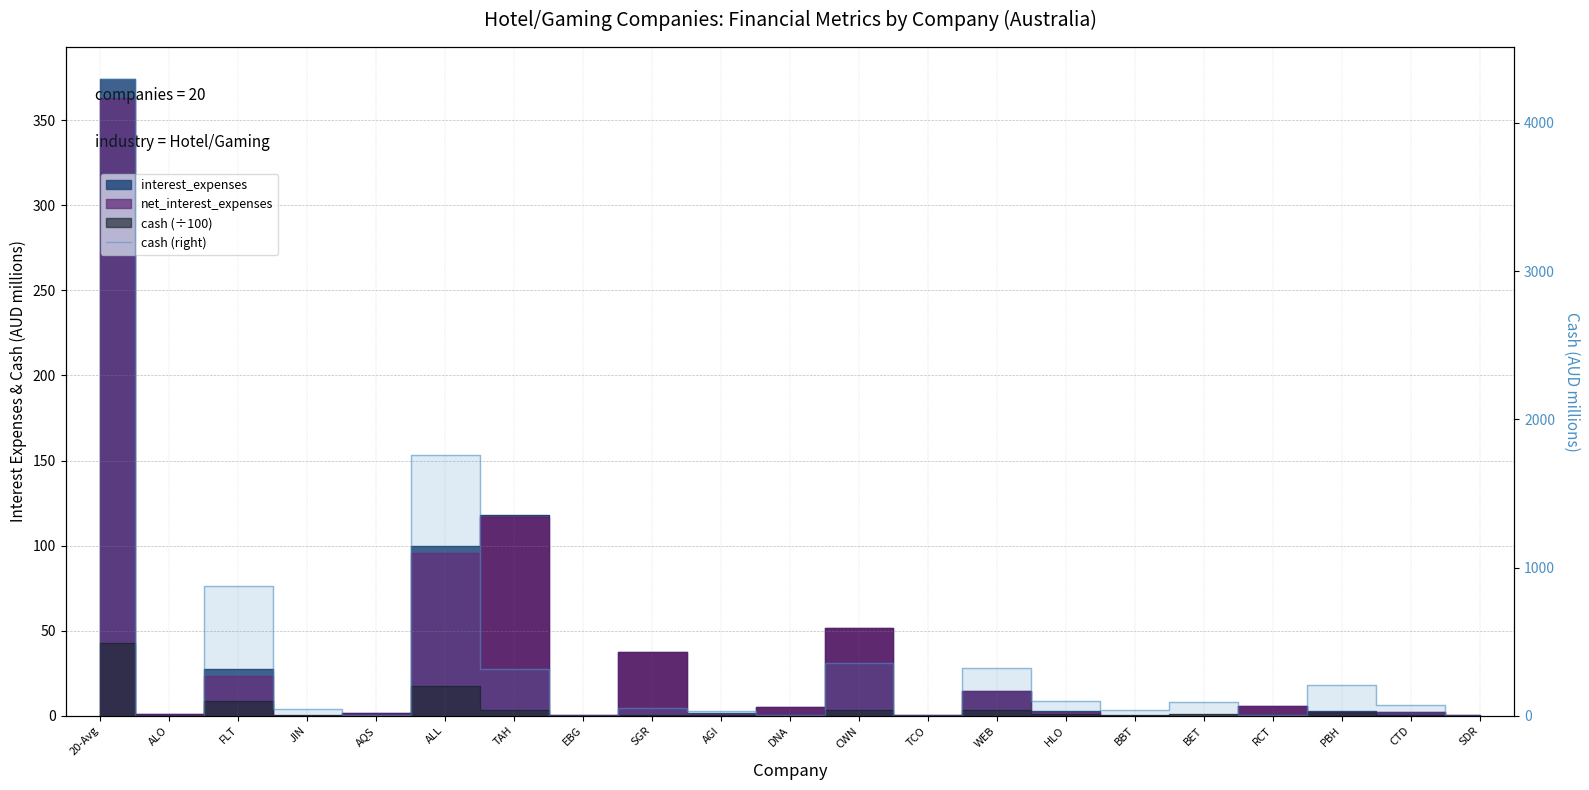

True or false: the data shows 90.4 at BET.

True